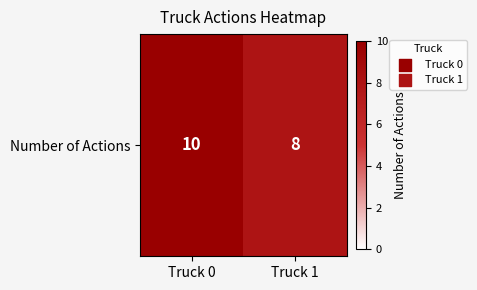

What is the difference between the values at Truck 0 and Truck 1?

2